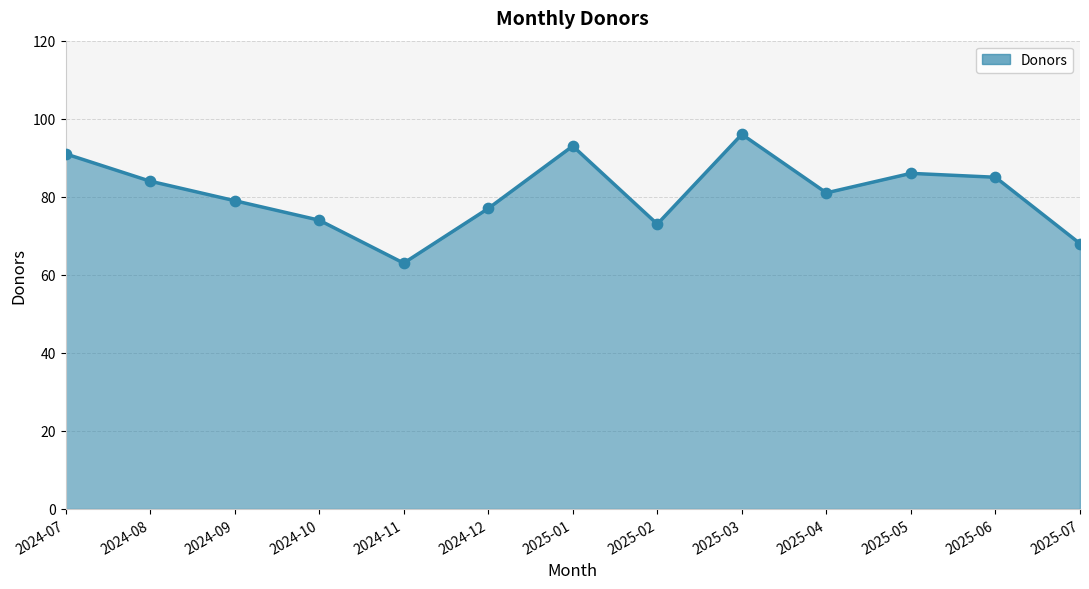

Which has a higher value, 2025-06 or 2025-04?

2025-06